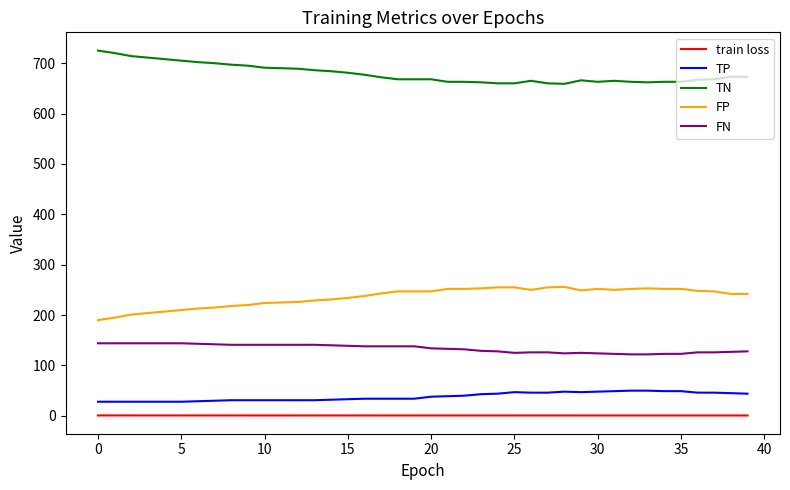

What is the greatest value displayed?

725.0